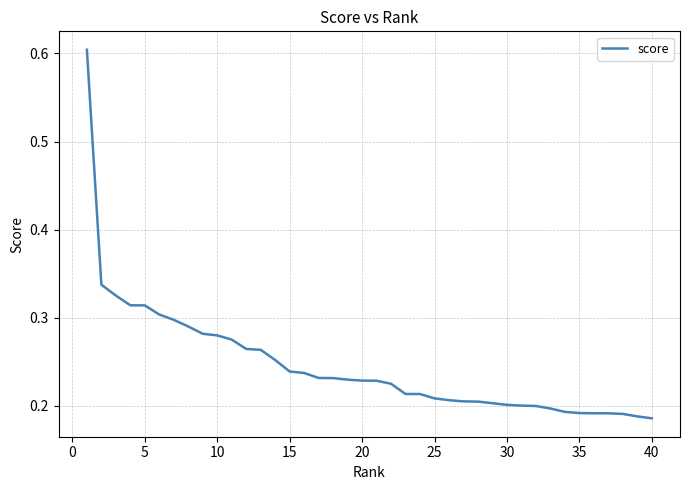

What is the difference between the maximum and minimum values?

0.4